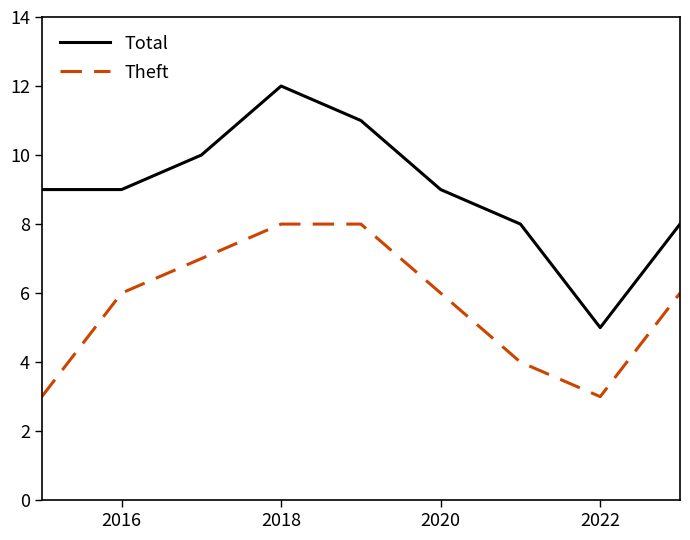

Which series has the largest range (max minus min)?

Total